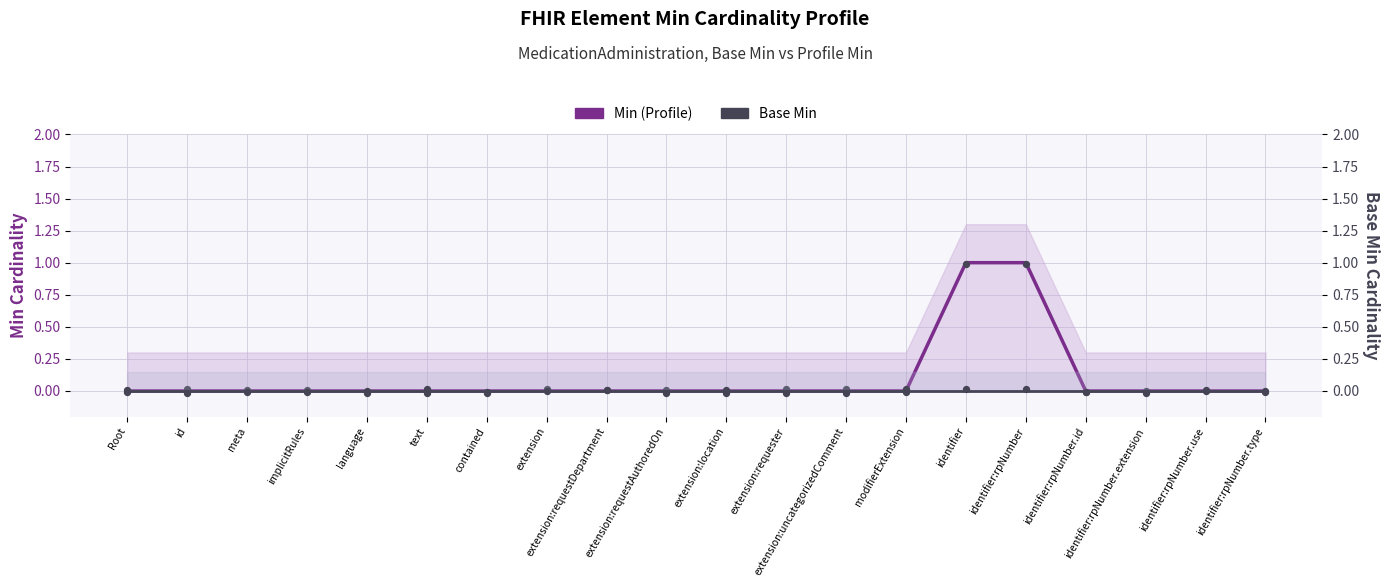

At which category is the sum across all series the highest?

identifier